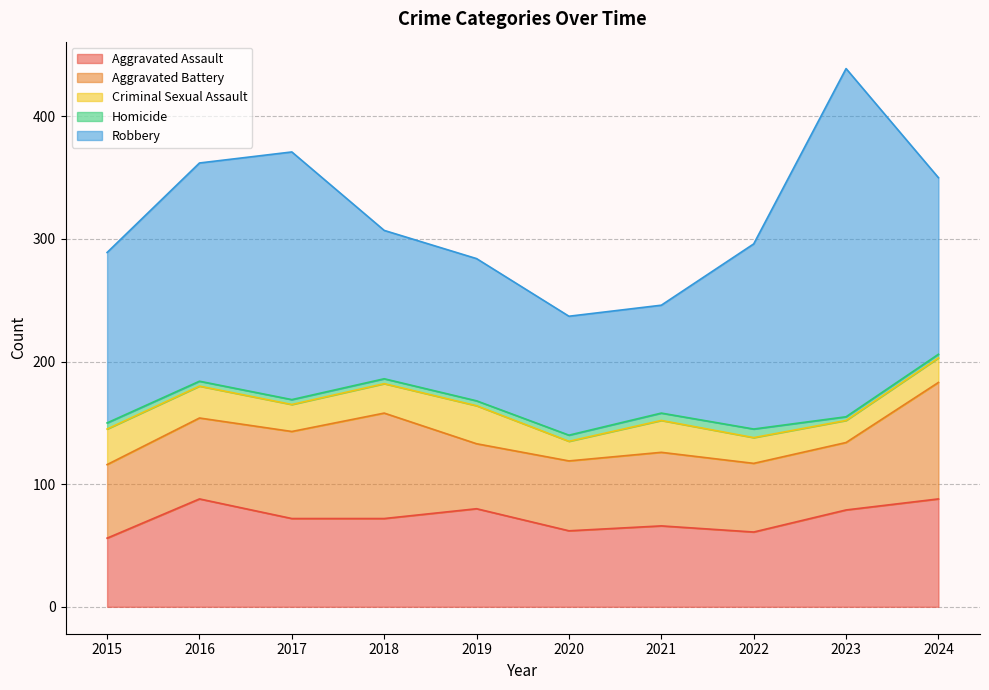

At which label is Robbery closest to 186?

2016